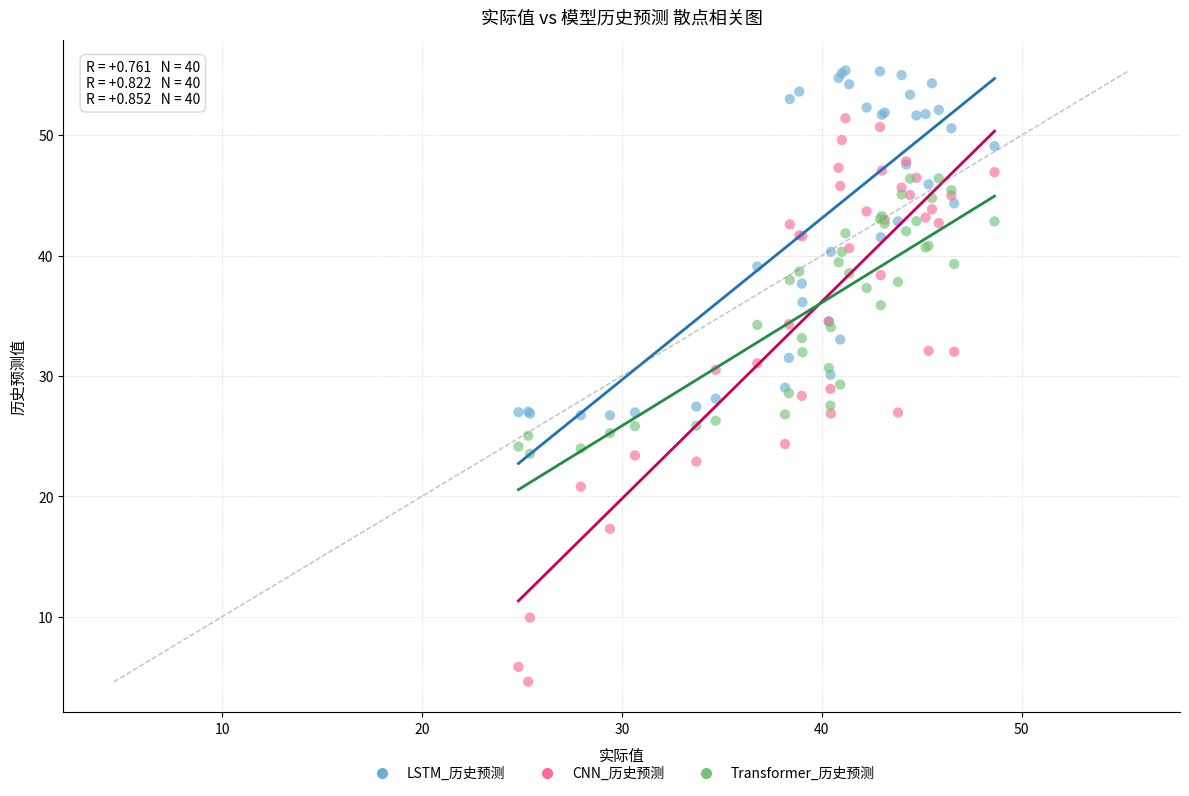

Which series contains the highest Y value?

LSTM_历史预测